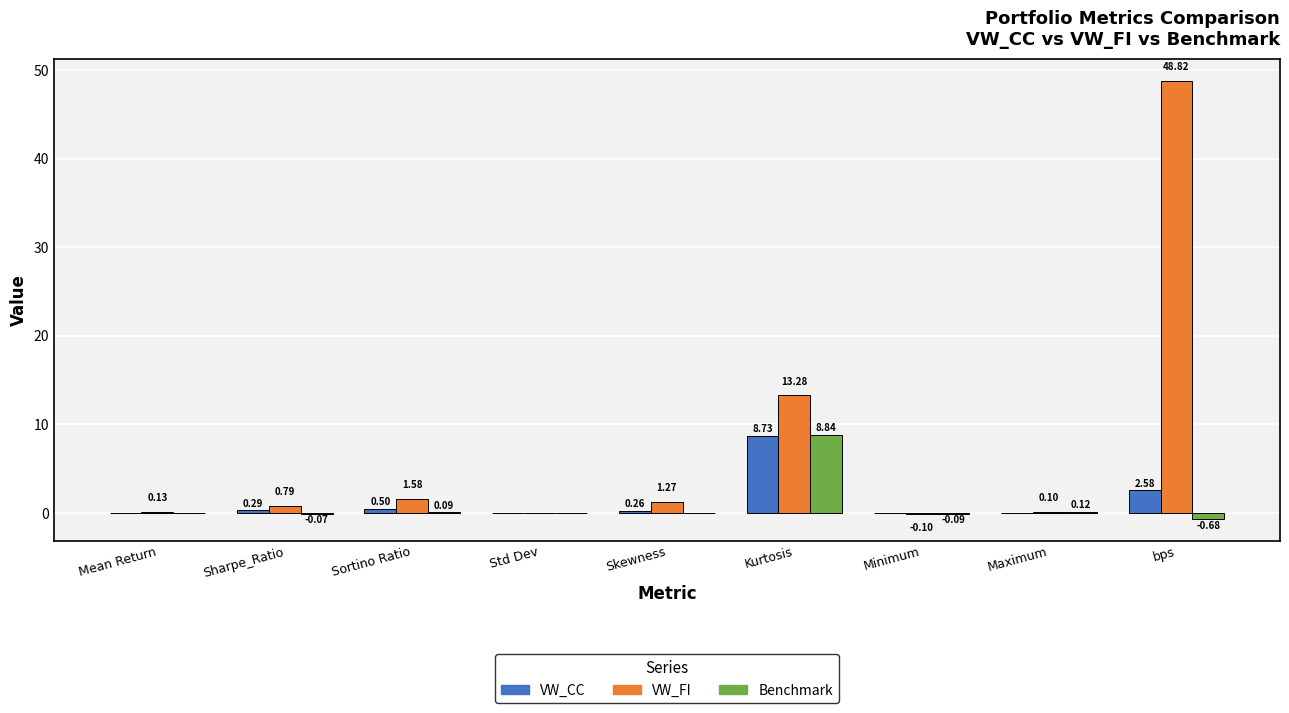

What is the sum of the VW_CC values at bps and Sharpe_Ratio?

2.9